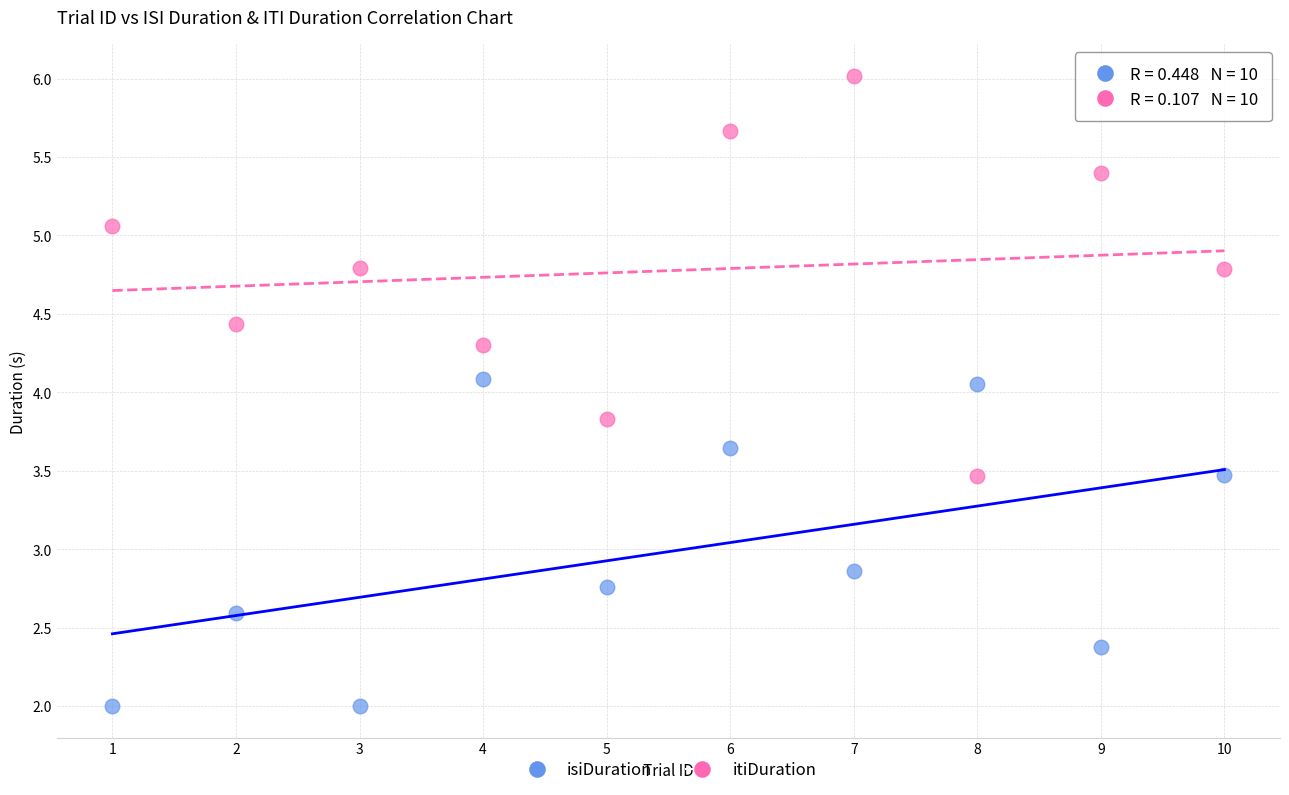

What are all the series names shown in the legend?

isiDuration, itiDuration